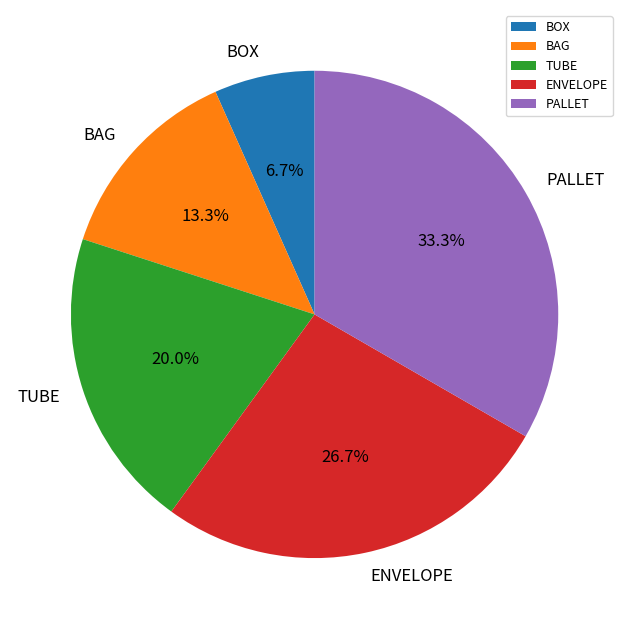

Does any single category account for the majority?

No